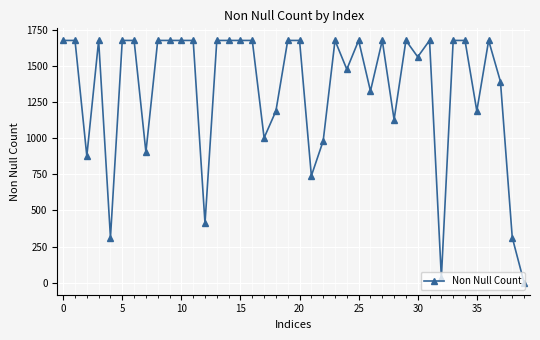

True or false: there are more than 1 points higher than both neighbors.

True